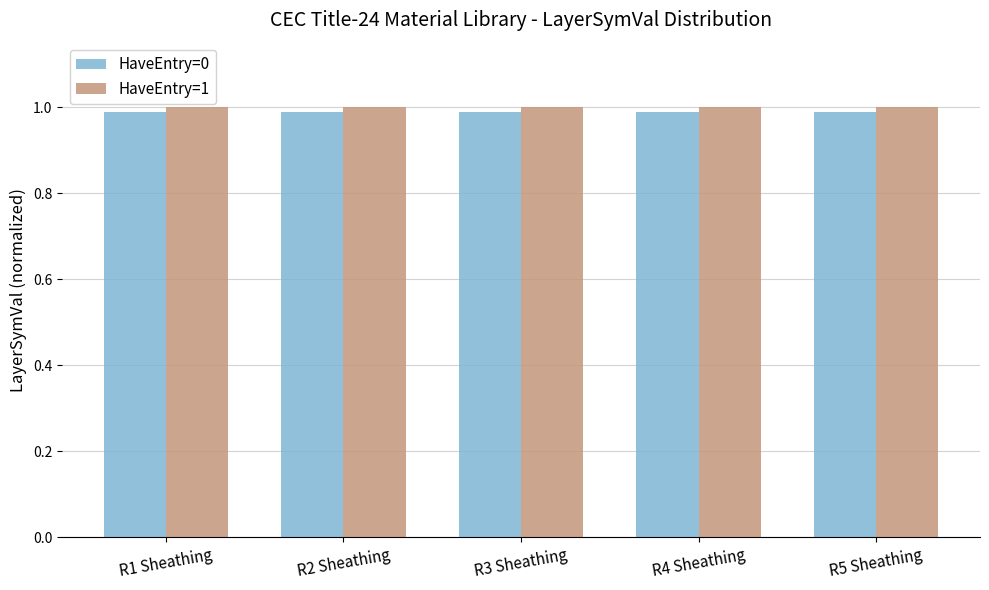

What is the total value across all series at R1 Sheathing?

2.0